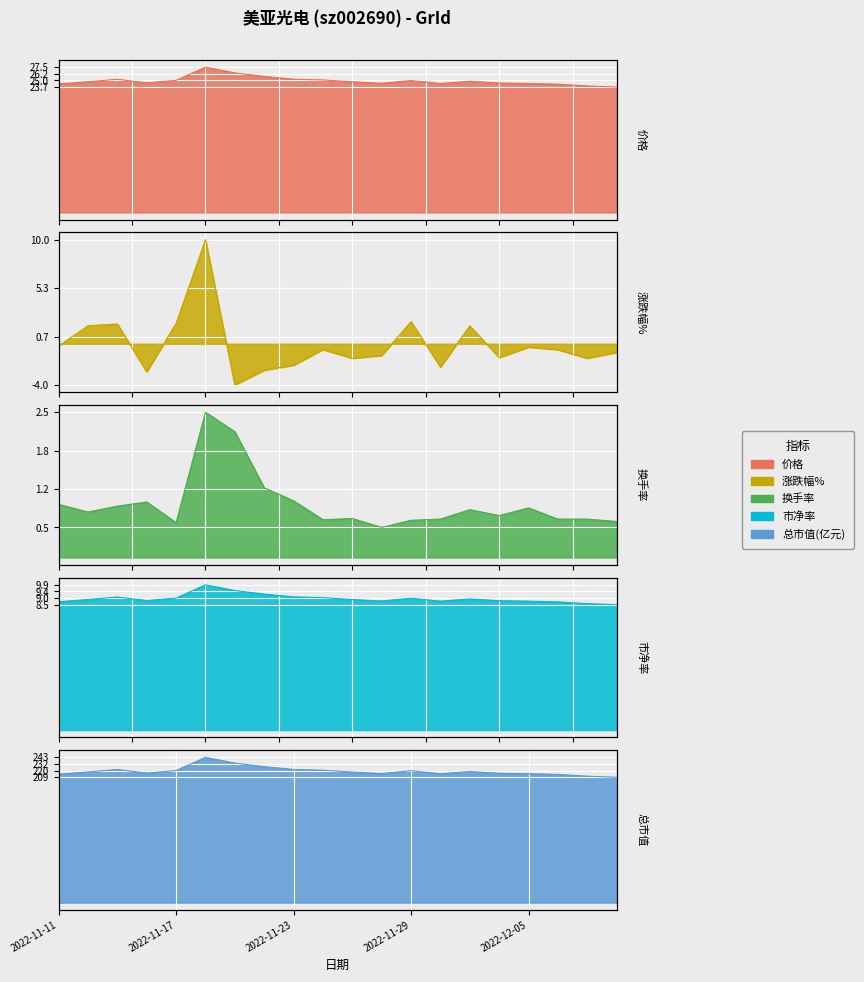

How many data points does each series have?

20